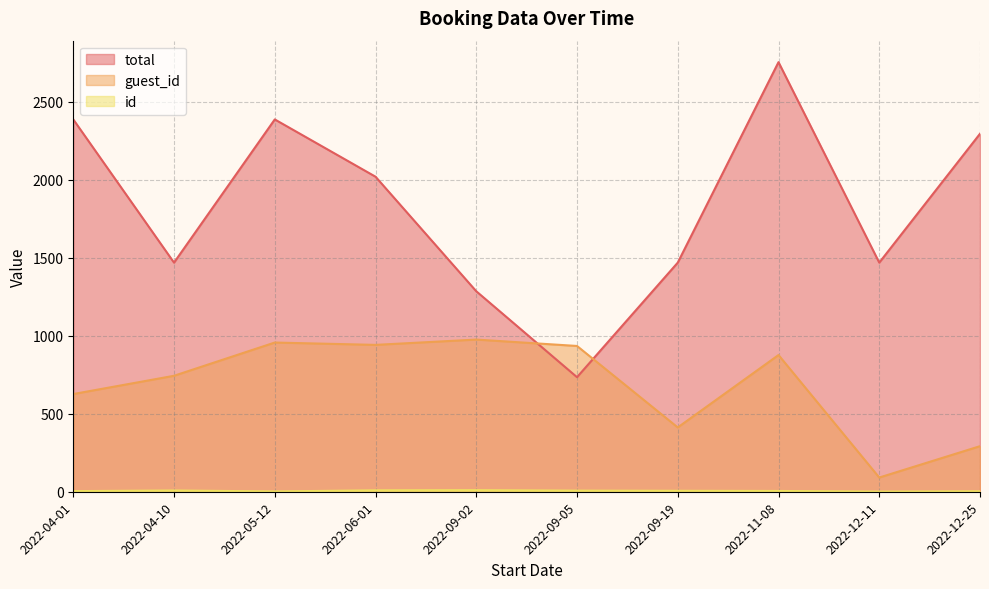

List the series in order of their overall mean, lowest first.

id, guest_id, total